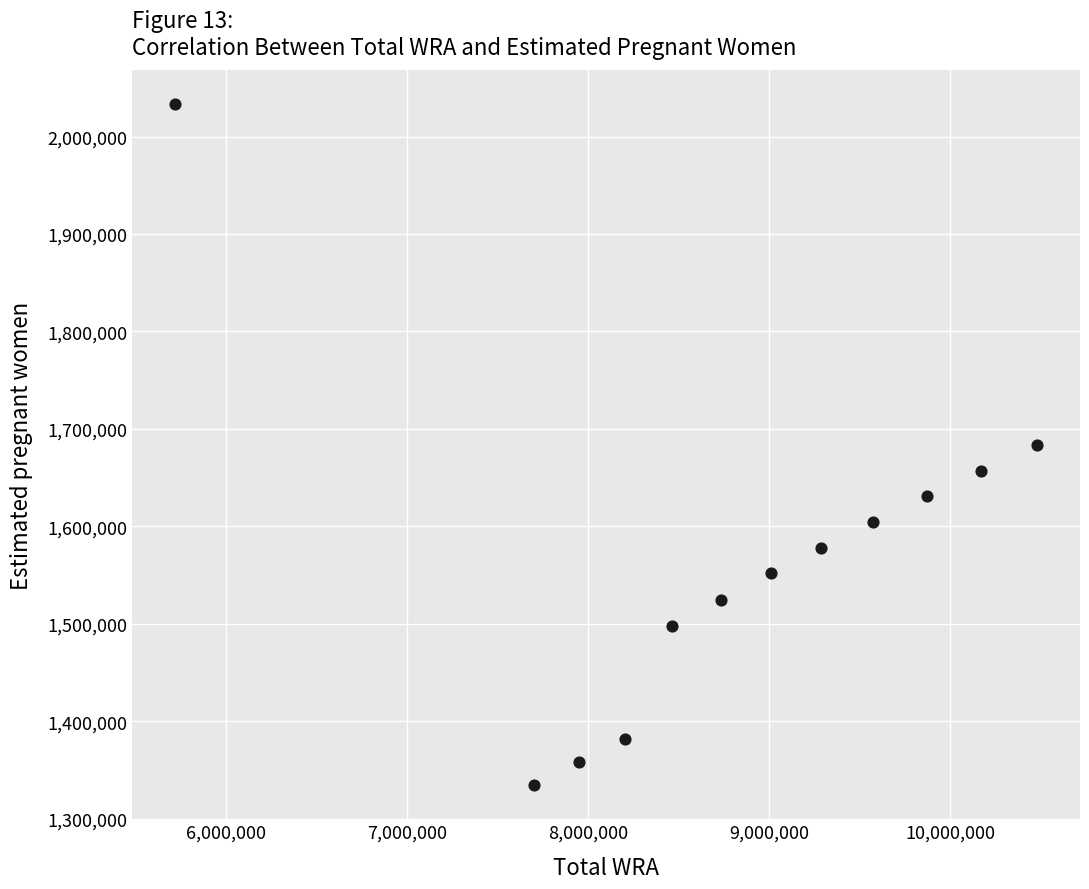

What is the average X value?

8763500.0